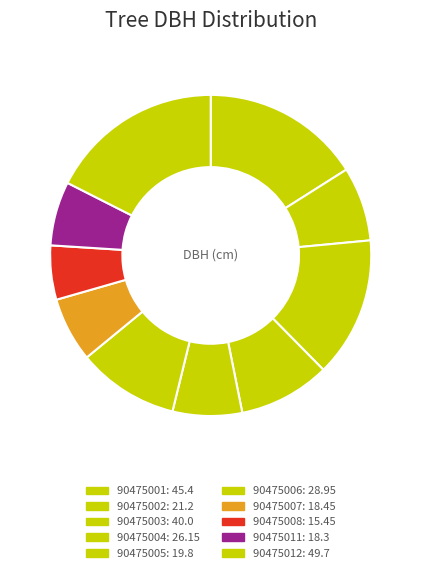

How many slices are in this pie chart?

10